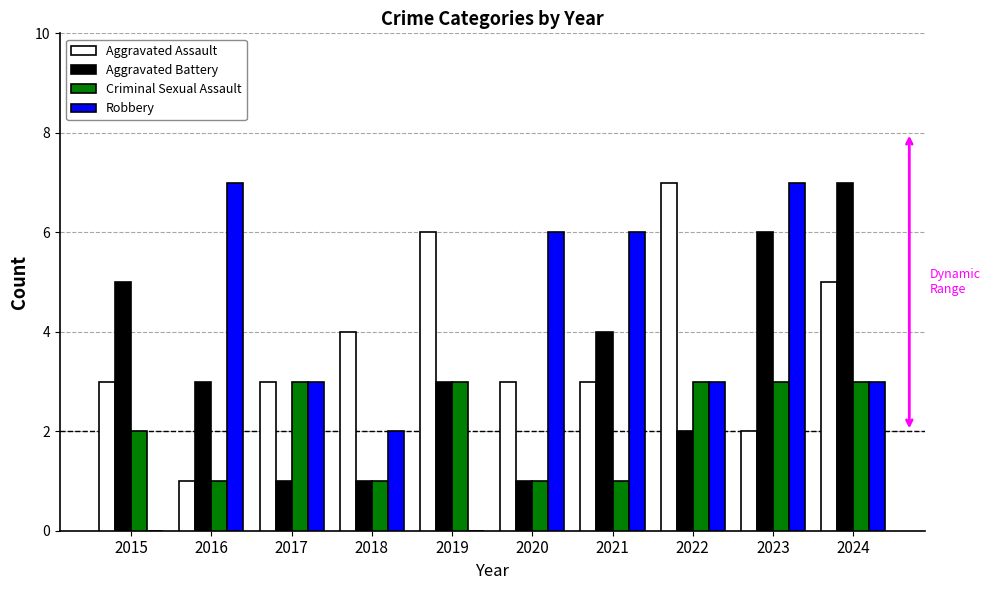

What is the total value across all series at 2016?

12